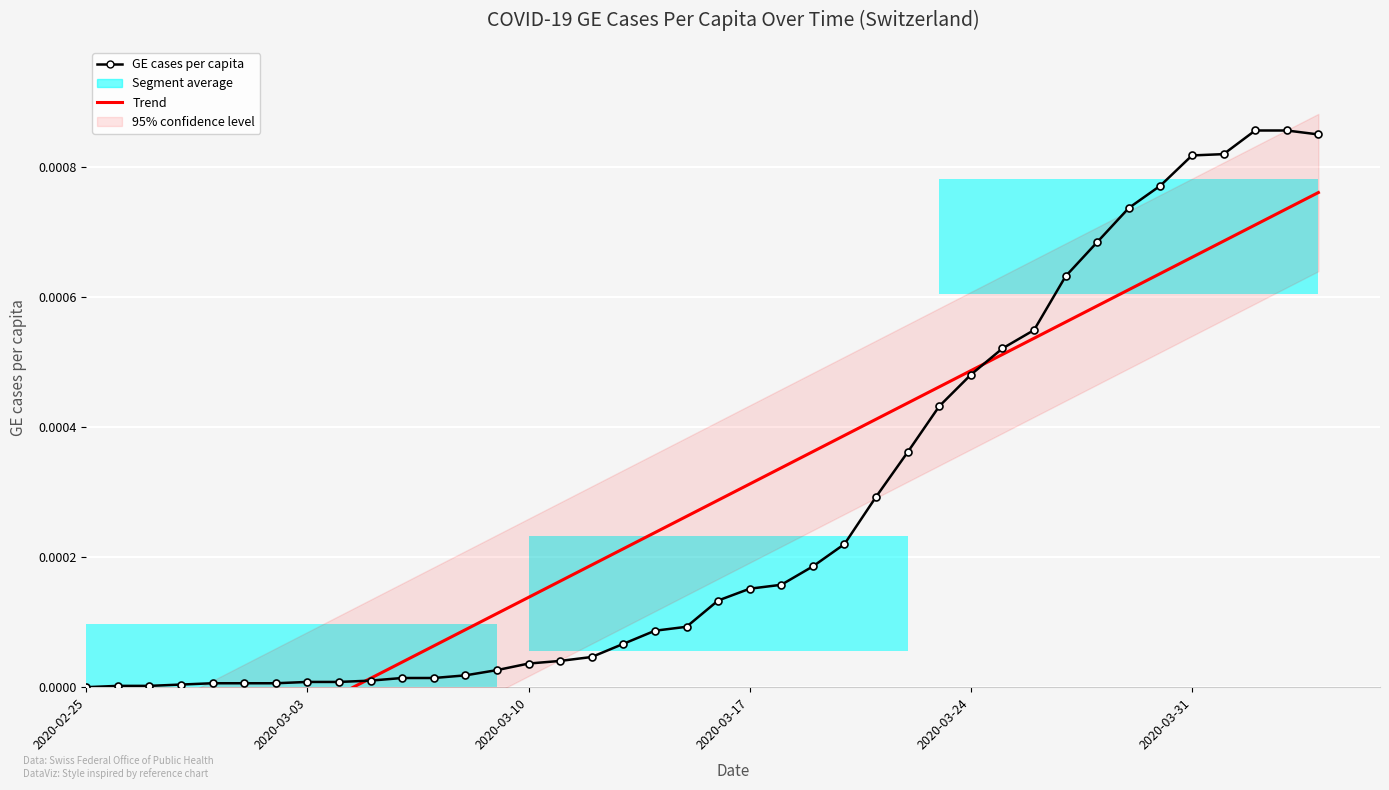

True or false: GE cases per capita has a value of 0.0 at 2020-03-17.

False